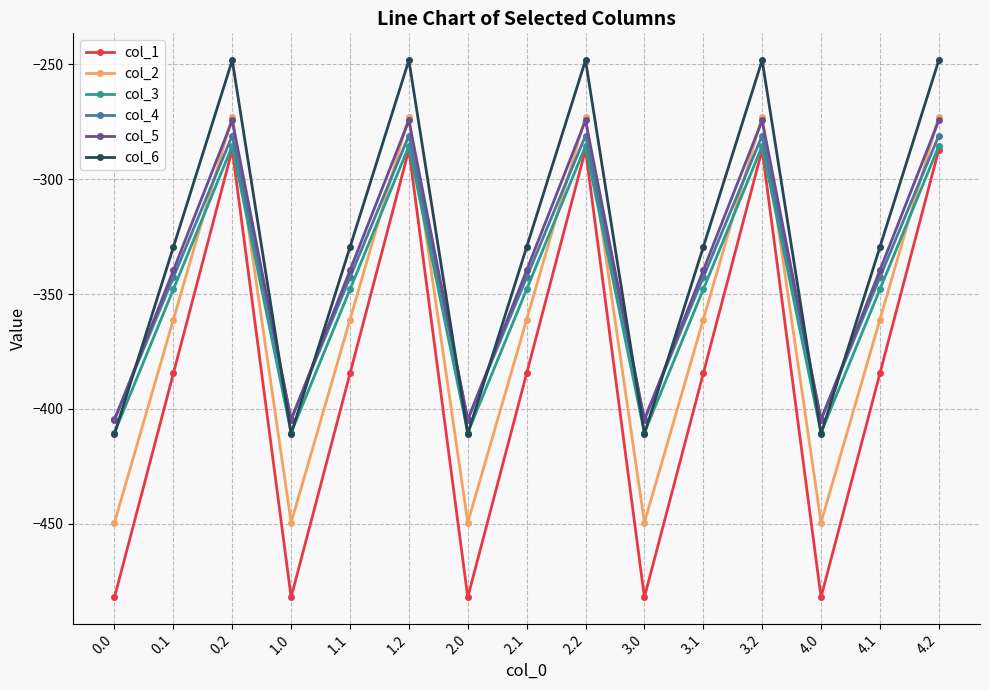

What is the difference between the second highest and minimum values in the col_6 series?

162.7